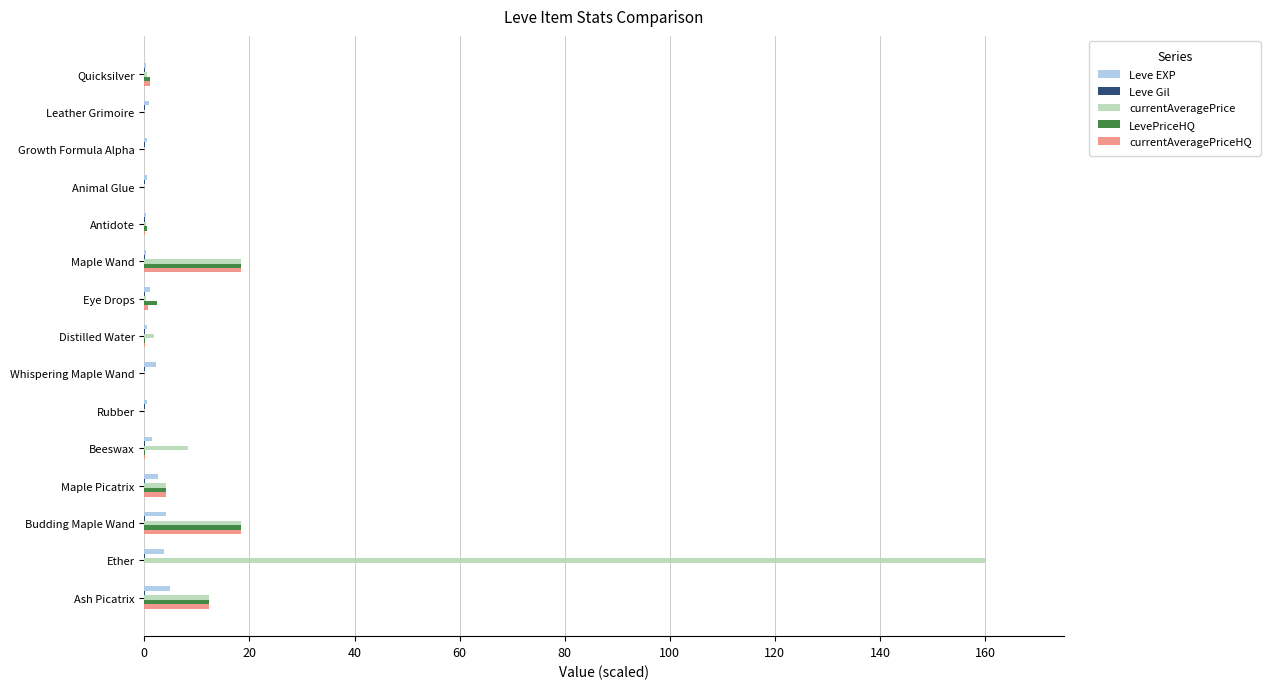

Which series changed the most between Rubber and Ether?

currentAveragePrice